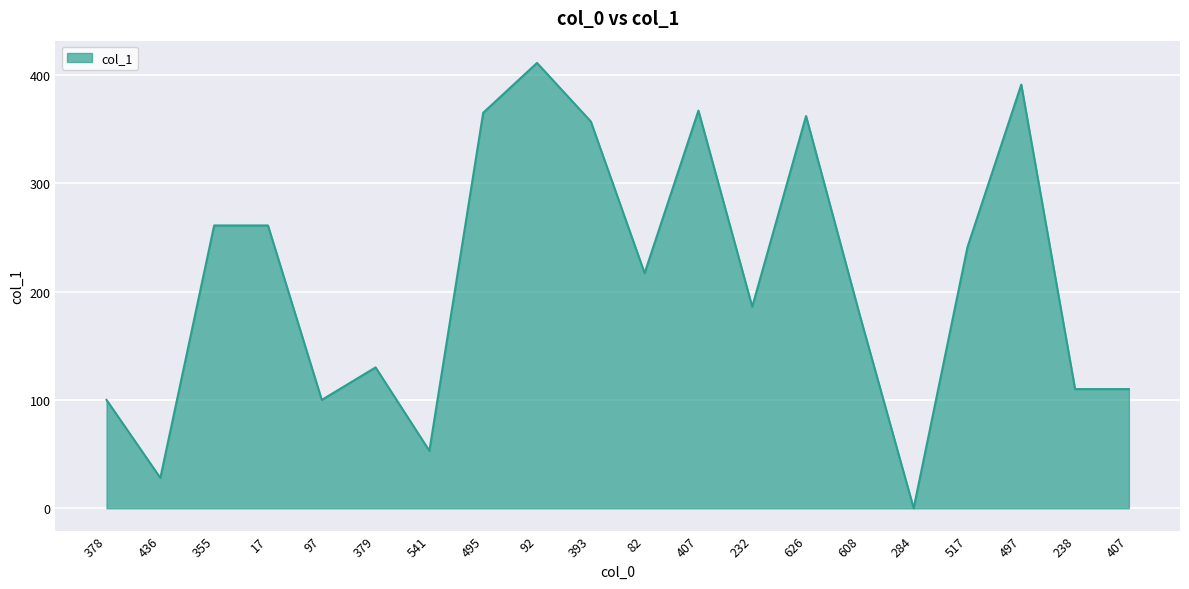

Does the chart display data point markers on the line(s)?

No